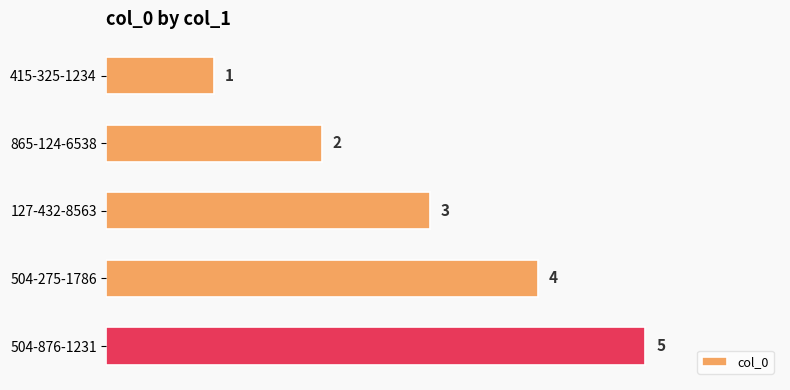

True or false: the data shows 5 at 504-275-1786.

False